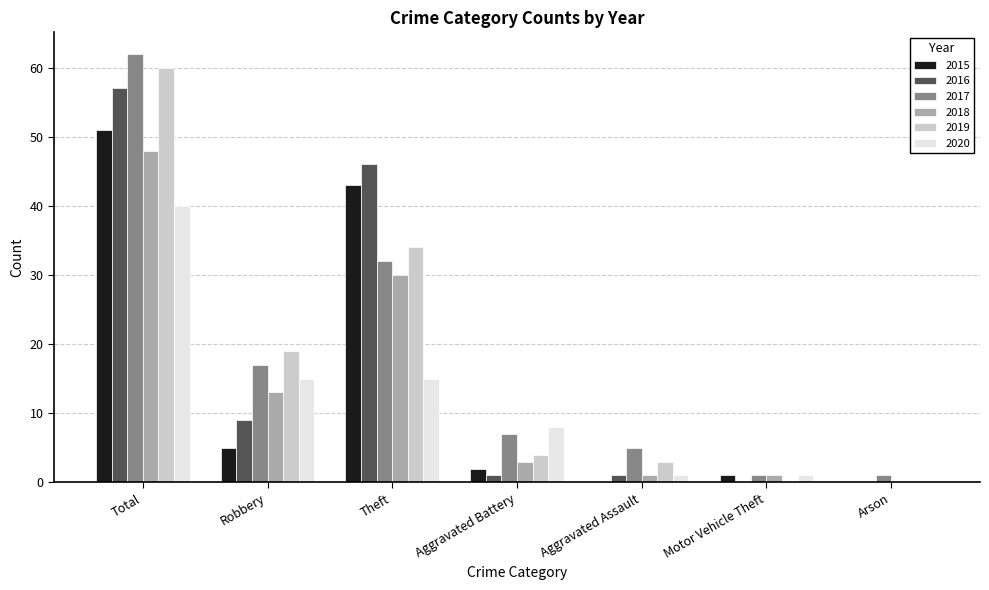

Reading left to right, list all the values displayed in this chart.

2015: Total=51	Robbery=5	Theft=43	Aggravated Battery=2	Aggravated Assault=0	Motor Vehicle Theft=1	Arson=0
2016: Total=57	Robbery=9	Theft=46	Aggravated Battery=1	Aggravated Assault=1	Motor Vehicle Theft=0	Arson=0
2017: Total=62	Robbery=17	Theft=32	Aggravated Battery=7	Aggravated Assault=5	Motor Vehicle Theft=1	Arson=1
2018: Total=48	Robbery=13	Theft=30	Aggravated Battery=3	Aggravated Assault=1	Motor Vehicle Theft=1	Arson=0
2019: Total=60	Robbery=19	Theft=34	Aggravated Battery=4	Aggravated Assault=3	Motor Vehicle Theft=0	Arson=0
2020: Total=40	Robbery=15	Theft=15	Aggravated Battery=8	Aggravated Assault=1	Motor Vehicle Theft=1	Arson=0